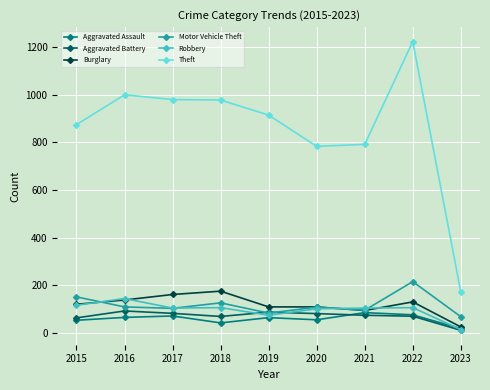

True or false: Burglary has a value of 131 at 2022.

True